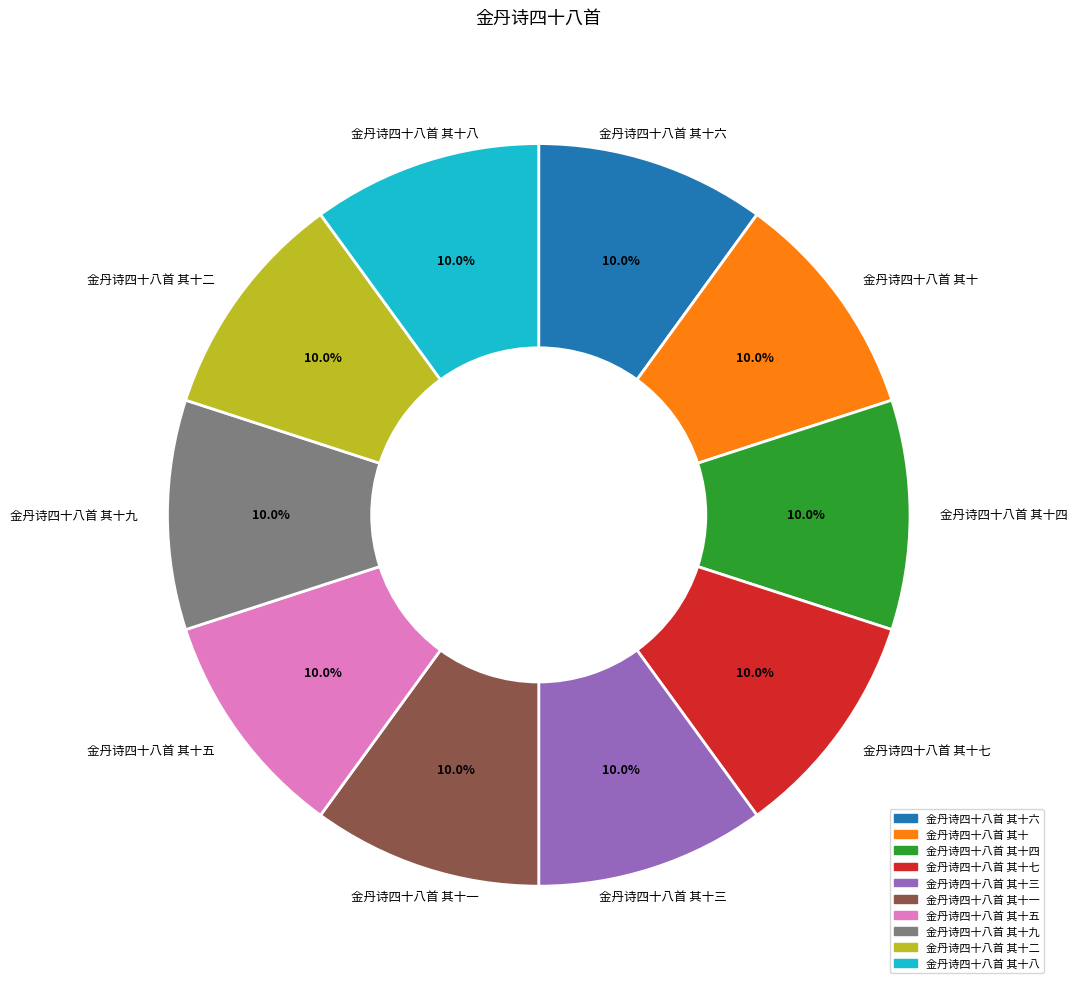

Is there a majority slice in this chart?

No